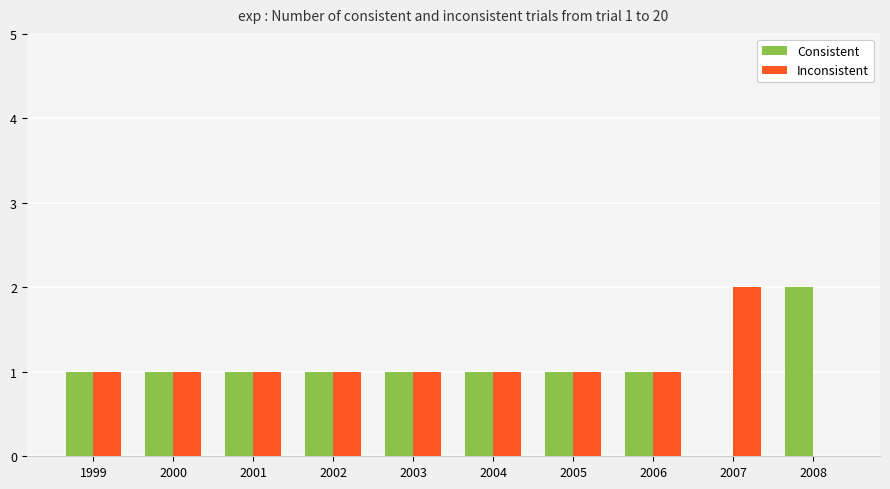

Reading left to right, transcribe all the data shown in this chart.

Consistent: 1	1	1	1	1	1	1	1	0	2
Inconsistent: 1	1	1	1	1	1	1	1	2	0